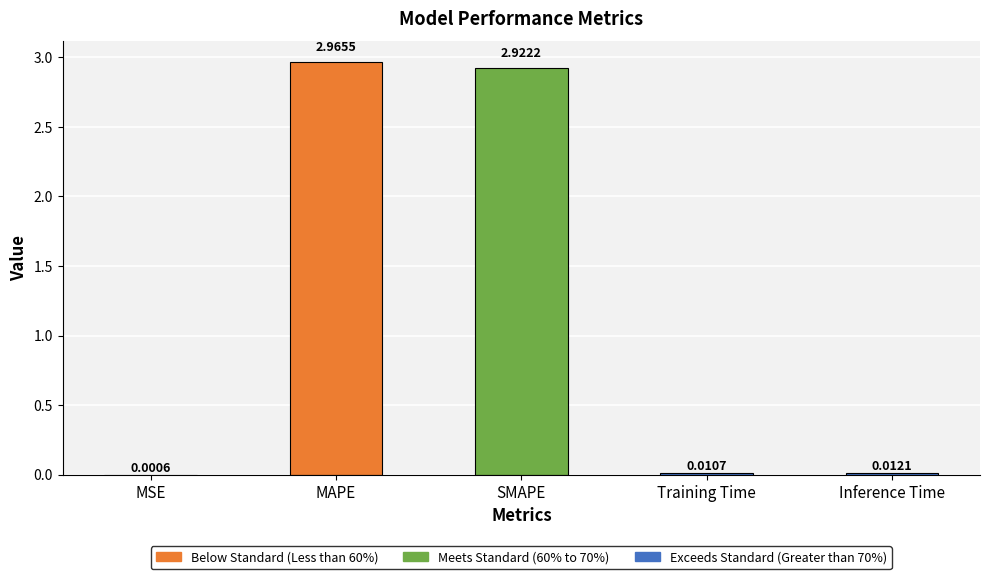

Which label corresponds to the largest value in the chart?

MAPE